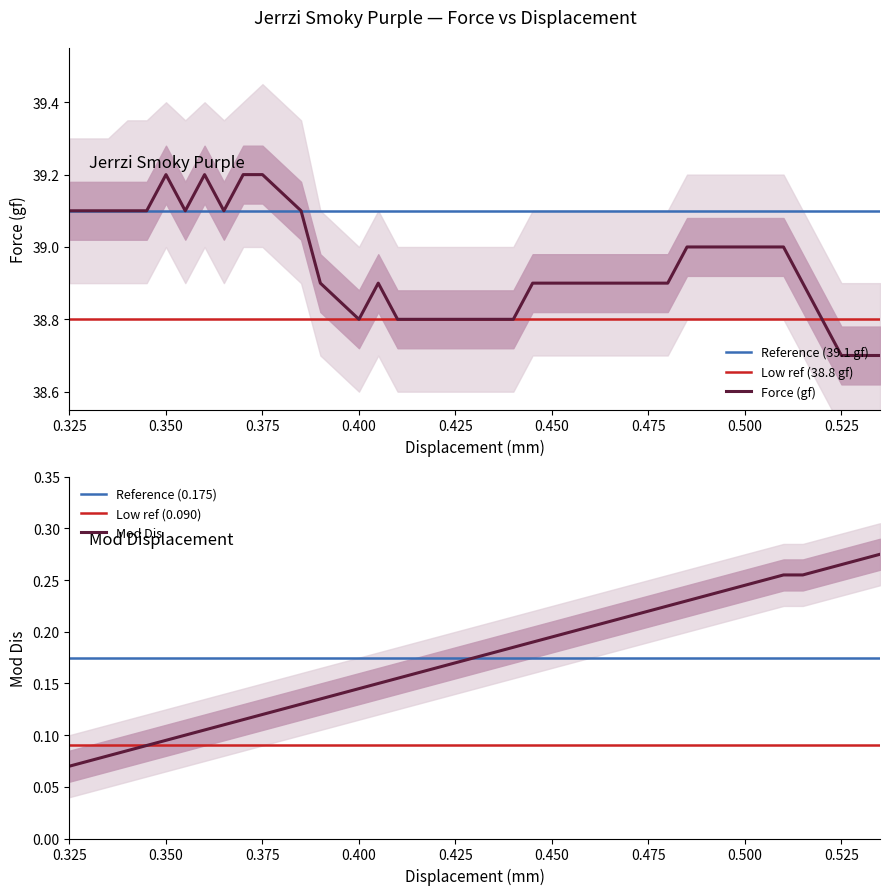

True or false: Low ref (38.8 gf) and Reference (39.1 gf) cross at least once.

False